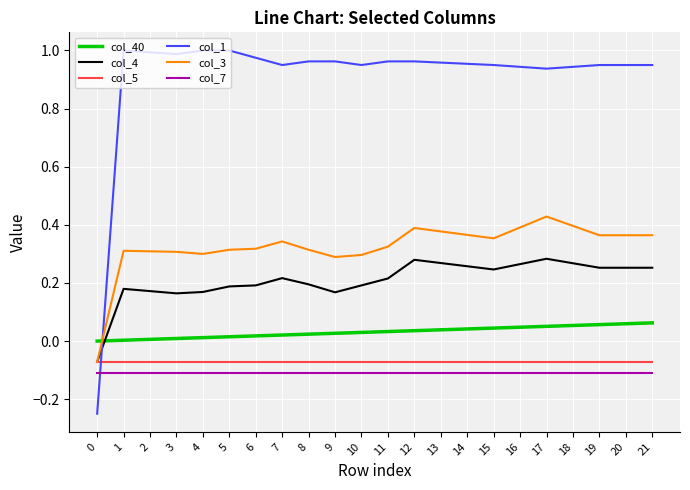

True or false: col_40 has a value of 0.0 at 3.

True